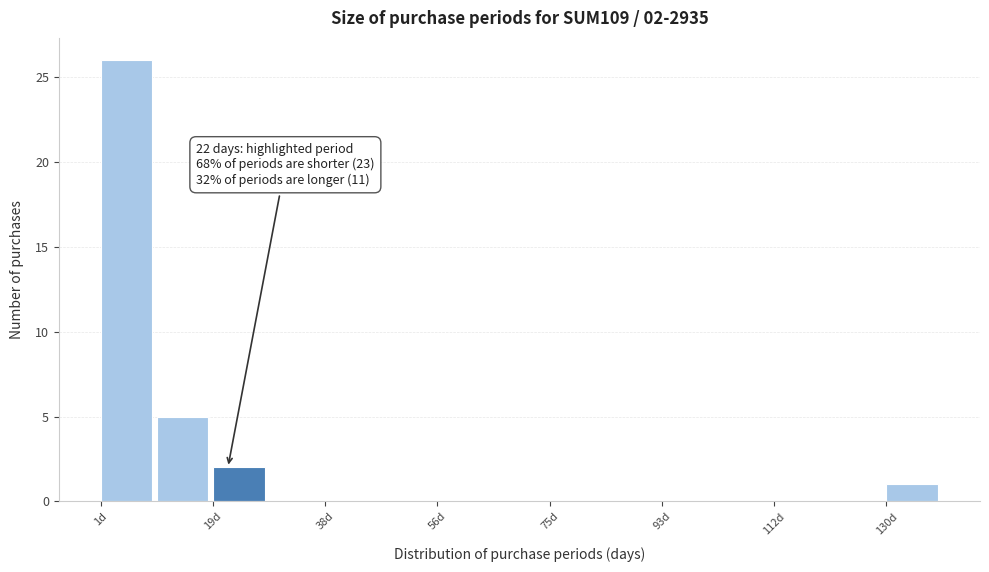

Which range on the x-axis has the tallest bar?

2 to 10